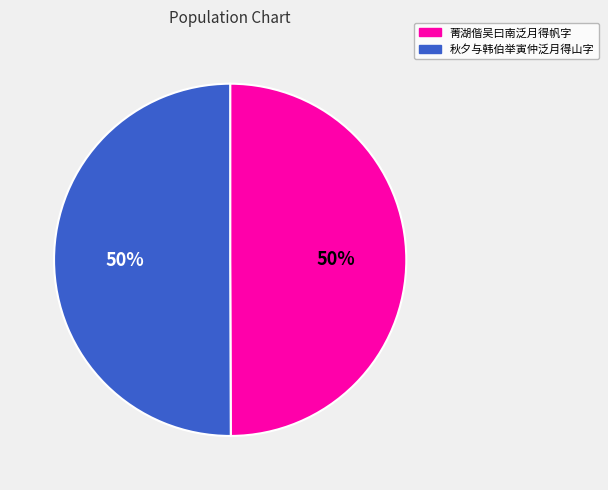

True or false: 菁湖偕吴曰南泛月得帆字 accounts for 44% of the total.

False